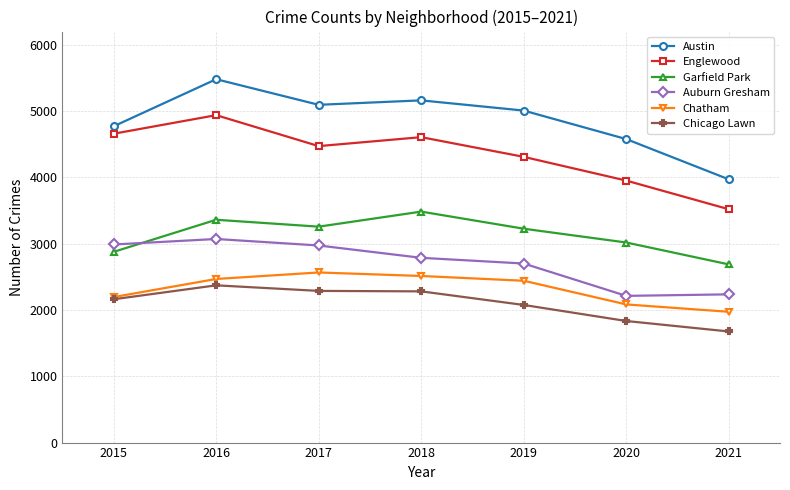

True or false: Englewood and Chicago Lawn intersect in this chart.

False